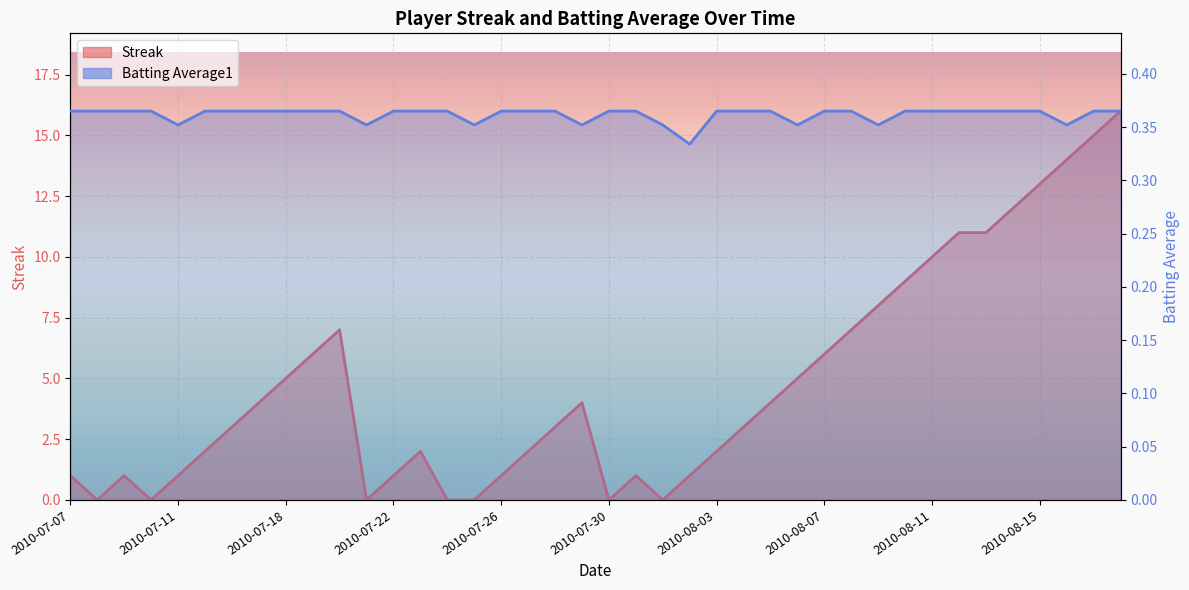

Does the chart display data point markers on the line(s)?

No